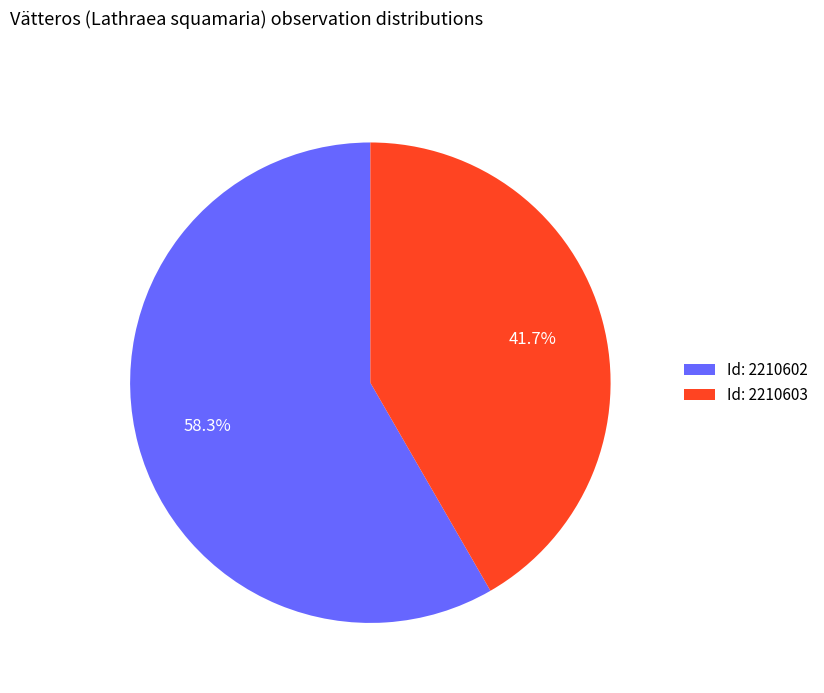

Combined, what portion of the pie is Id: 2210603 and Id: 2210602?

100.0%